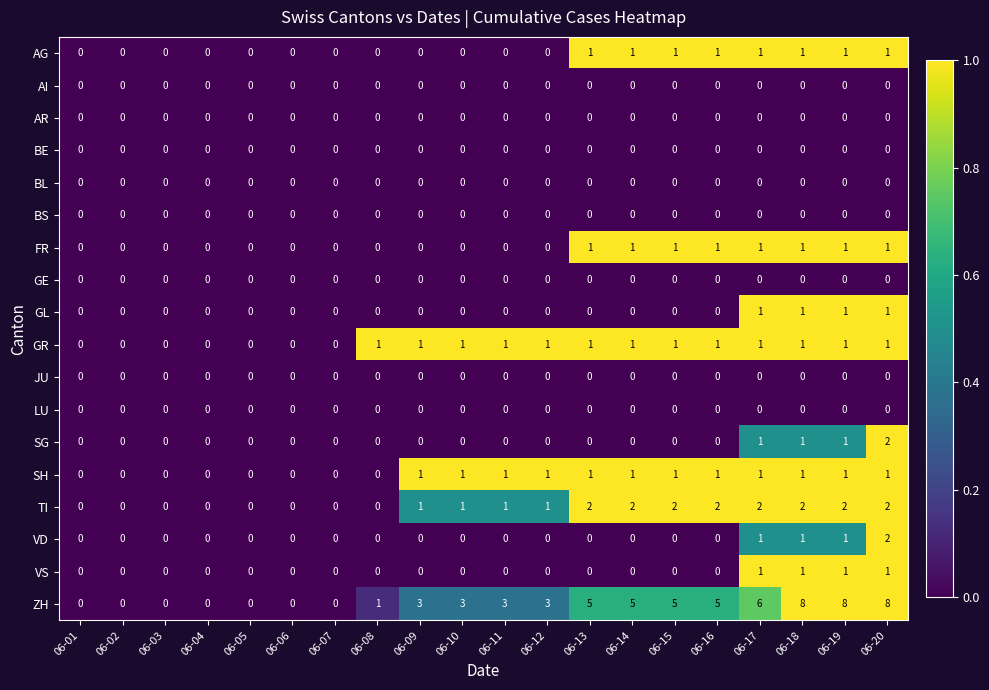

Is it true that GR equals 1 at 06-15?

True